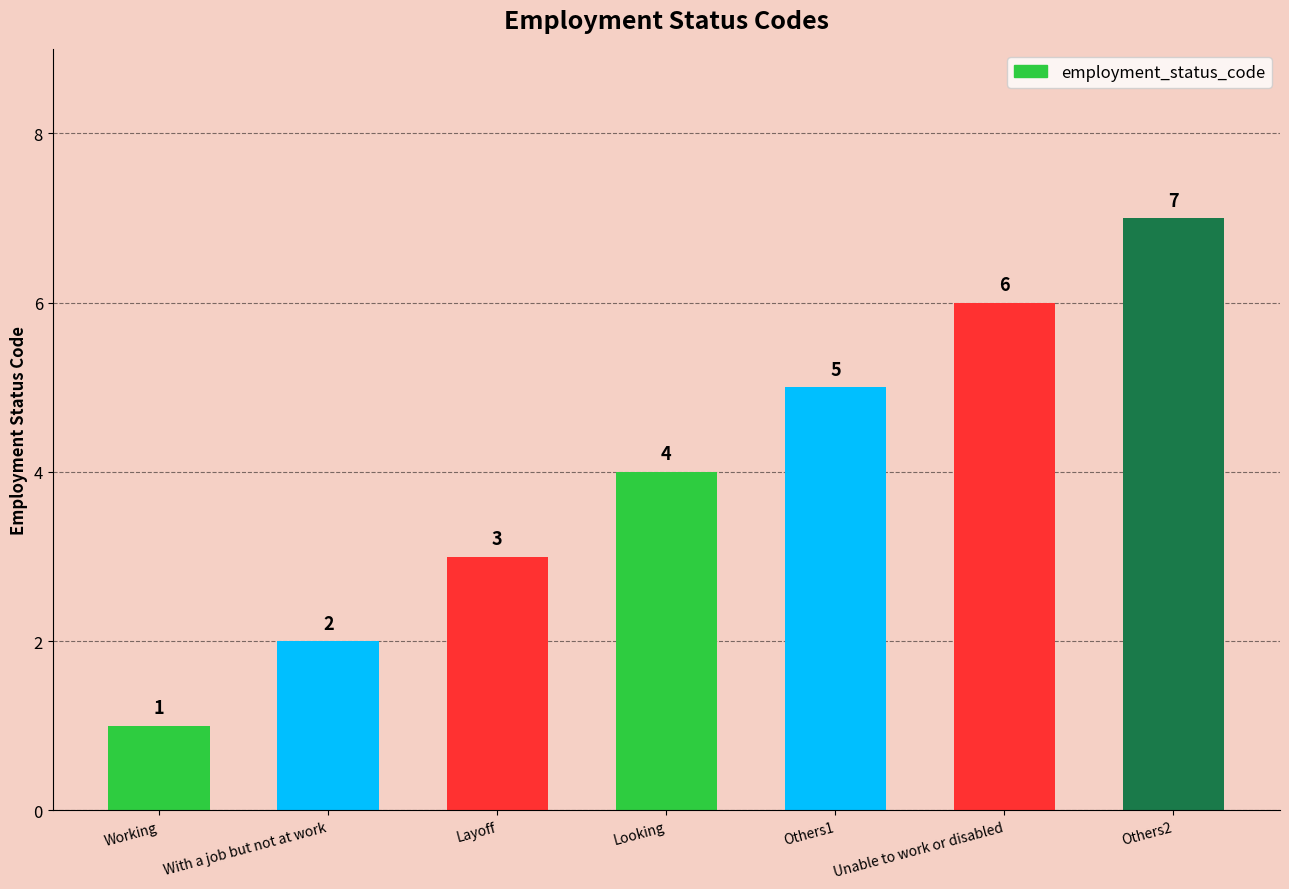

Count the number of data series in this chart.

1